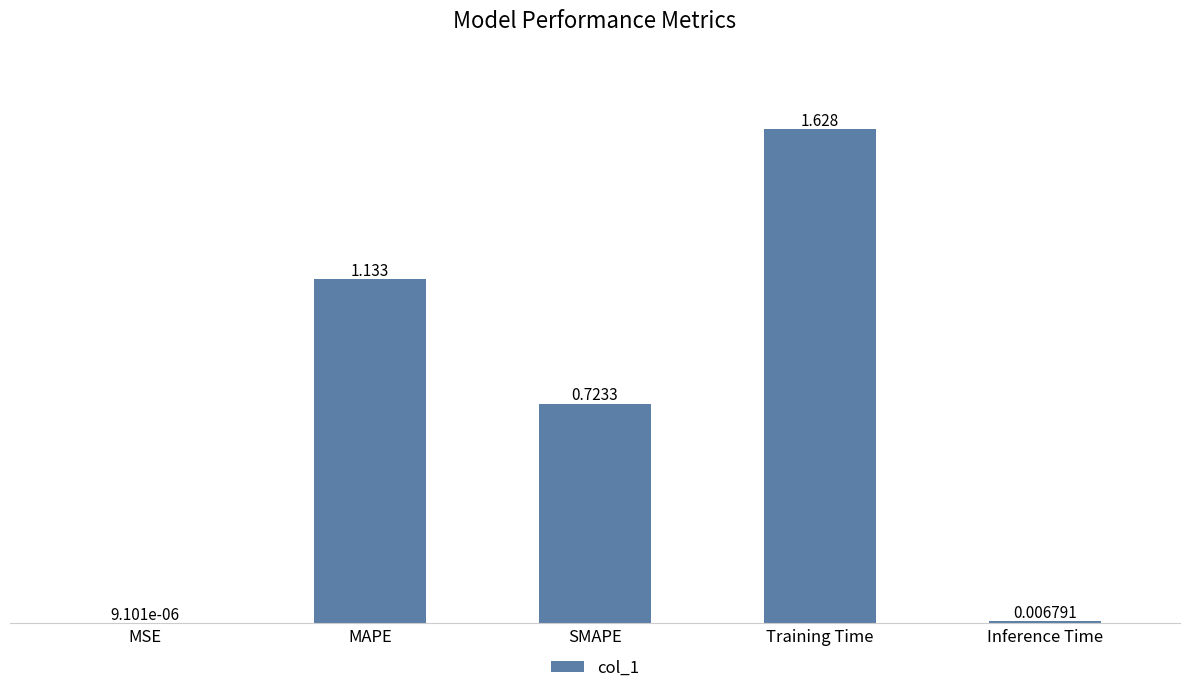

At which label is the value closest to 0?

MSE